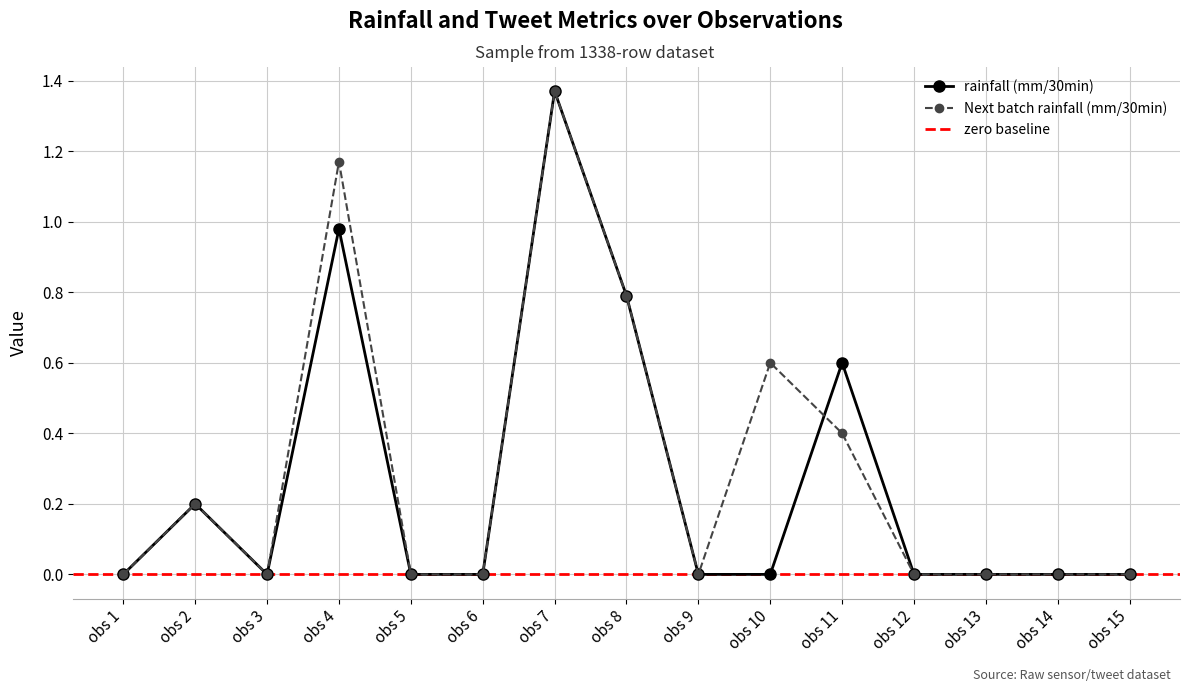

What is the value of the Next batch rainfall (mm/30min) point at the 10th from the left?

0.6